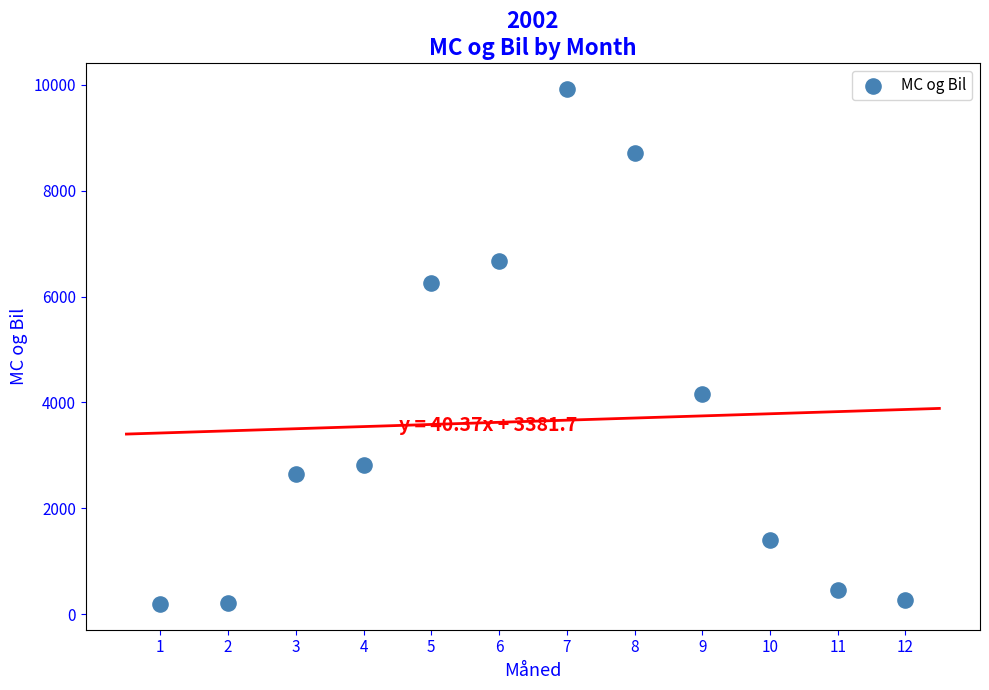

What is the average X value?

6